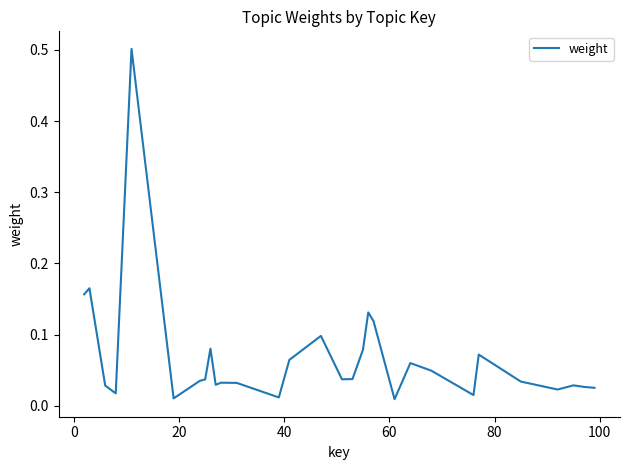

What is the difference between the maximum and minimum values?

0.5